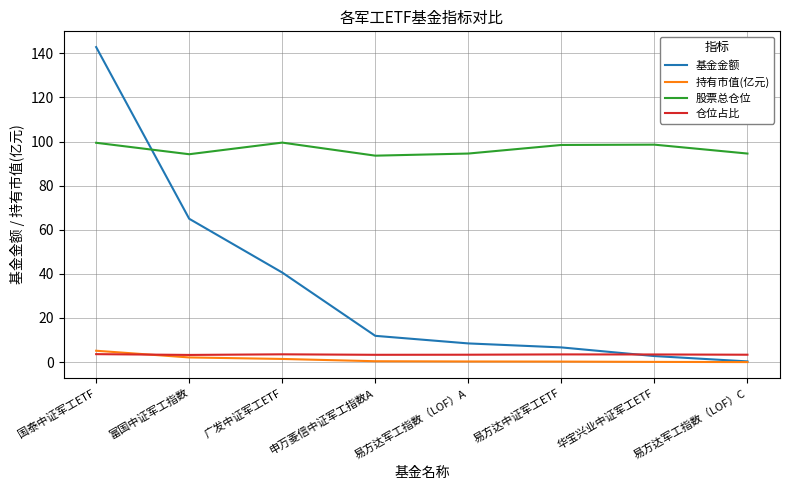

True or false: 基金金额 and 仓位占比 intersect in this chart.

True